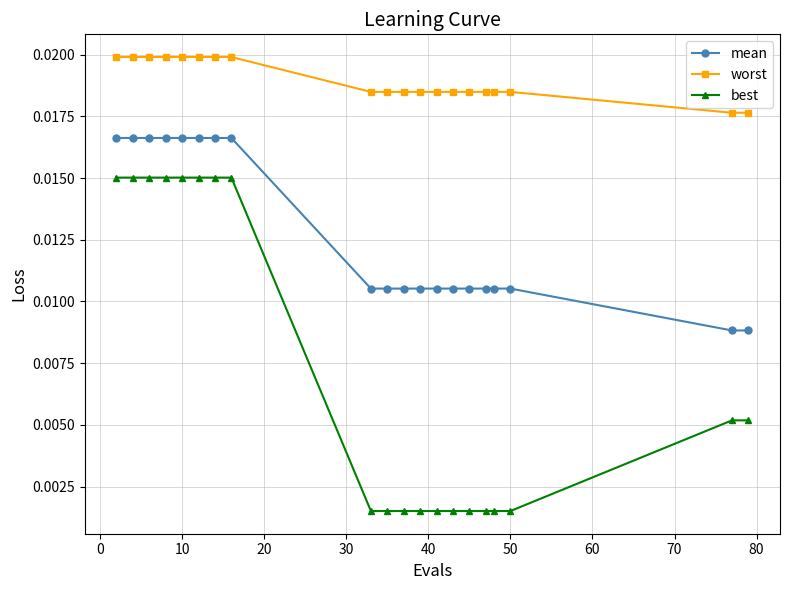

Rank the series by their average value, from highest to lowest.

worst, mean, best